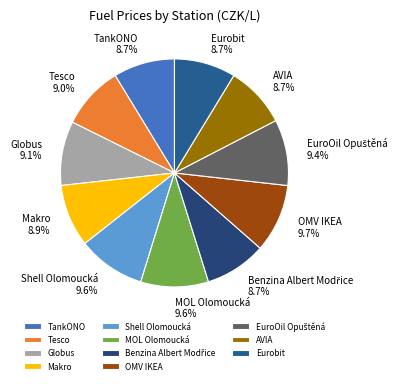

True or false: TankONO accounts for 9% of the total.

True